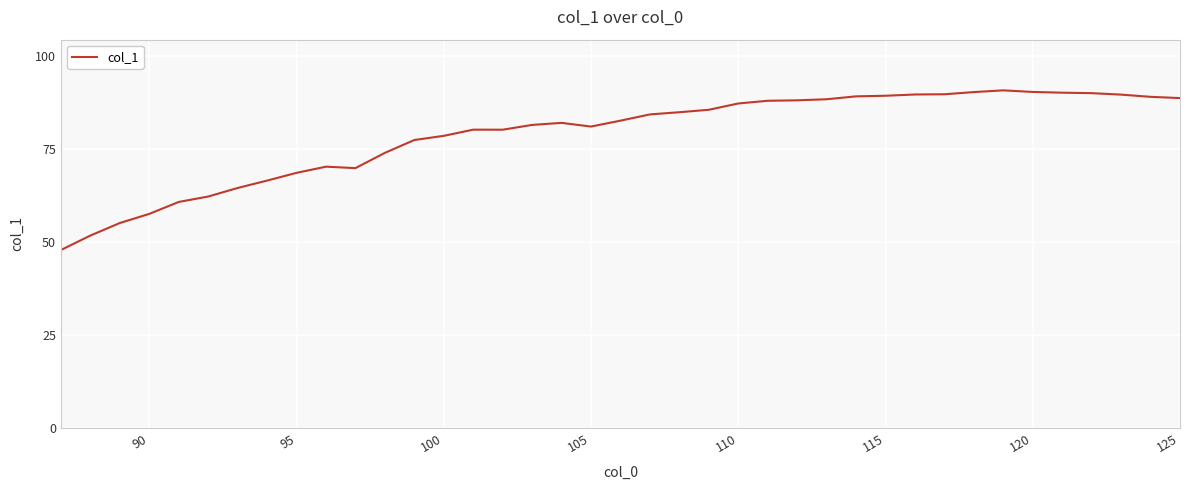

What is the smallest value displayed?

47.8